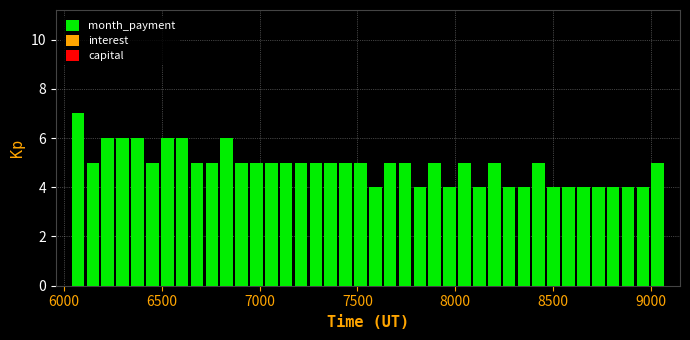

Around what value on the x-axis is the tallest bar? Give the approximate position of its centre, as read against the axis.

6050